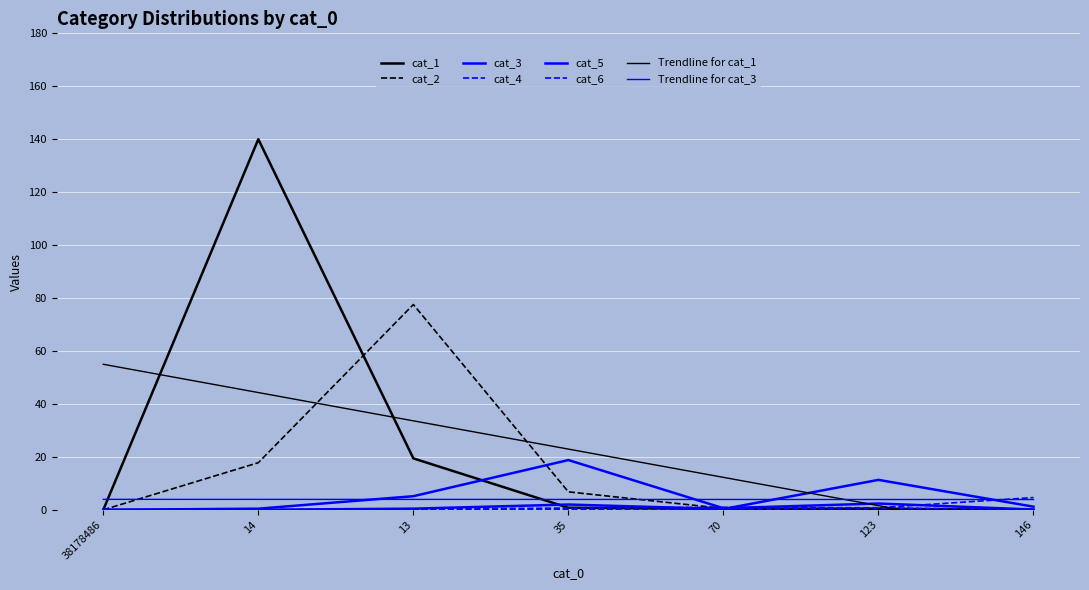

What is the value of the cat_2 point at the 4th from the left?

6.8